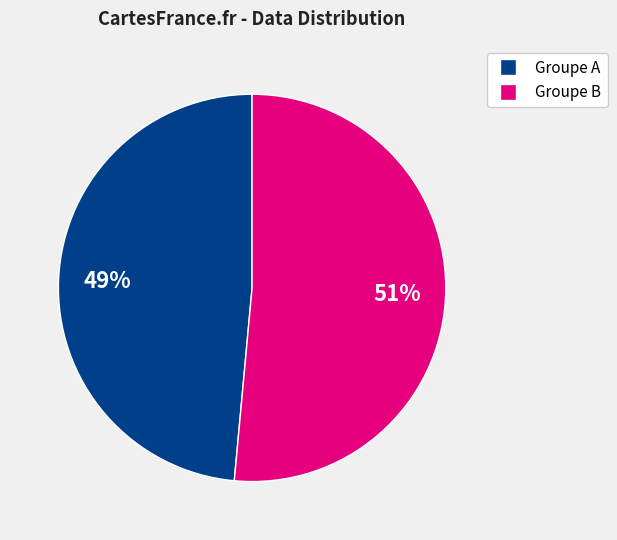

To the nearest percent, what is the average slice percentage?

50%